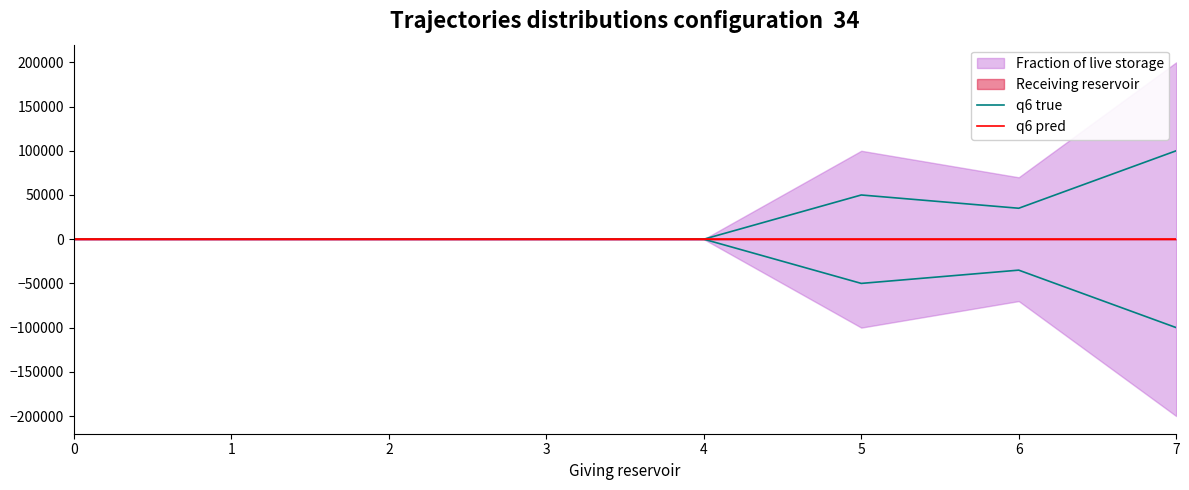

True or false: q6 pred has more than 0 points higher than both neighbors.

True